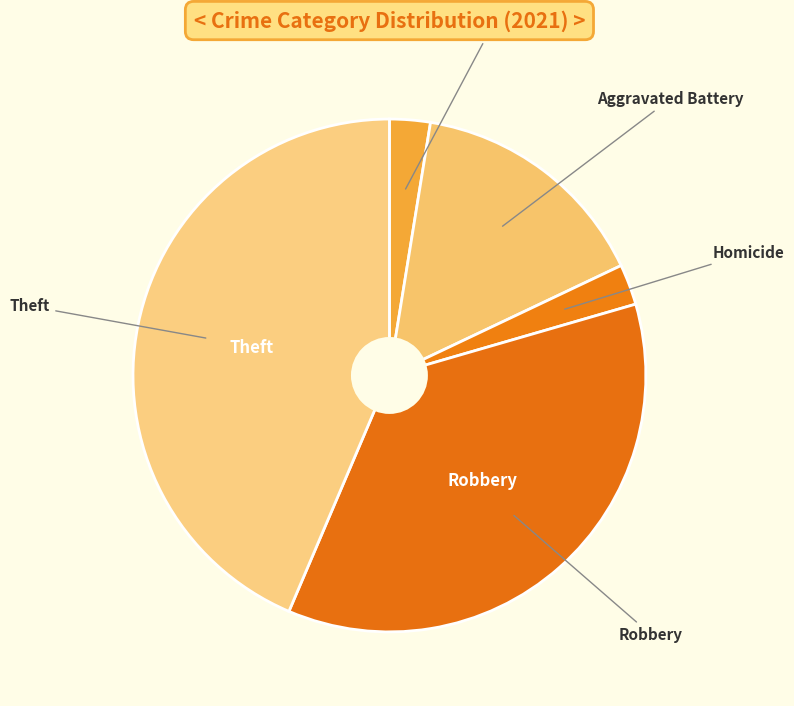

Count the number of slices in the pie.

5